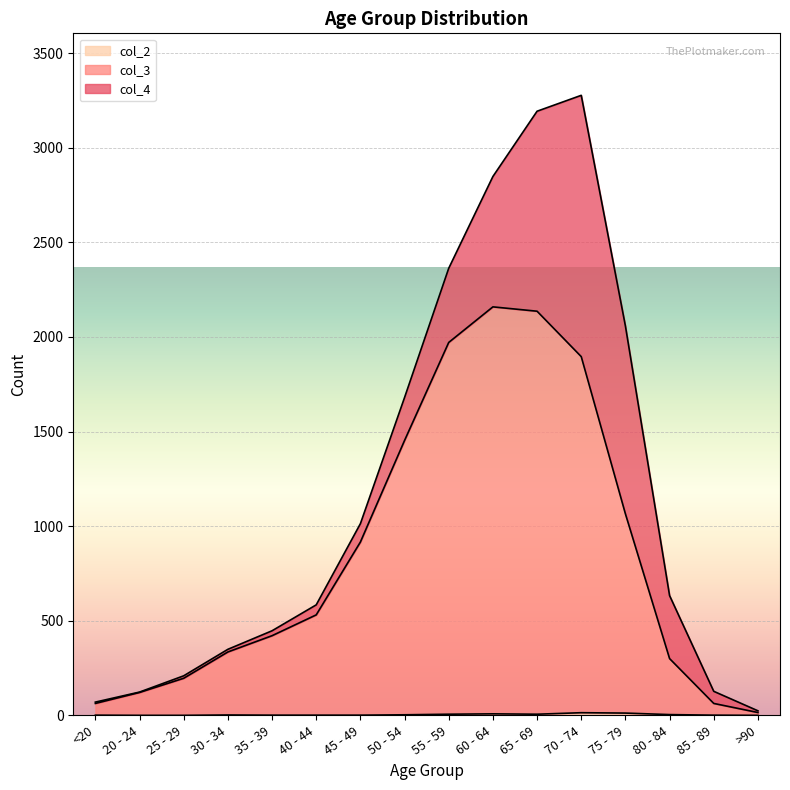

Between 80 - 84 and 55 - 59, which is larger?

55 - 59